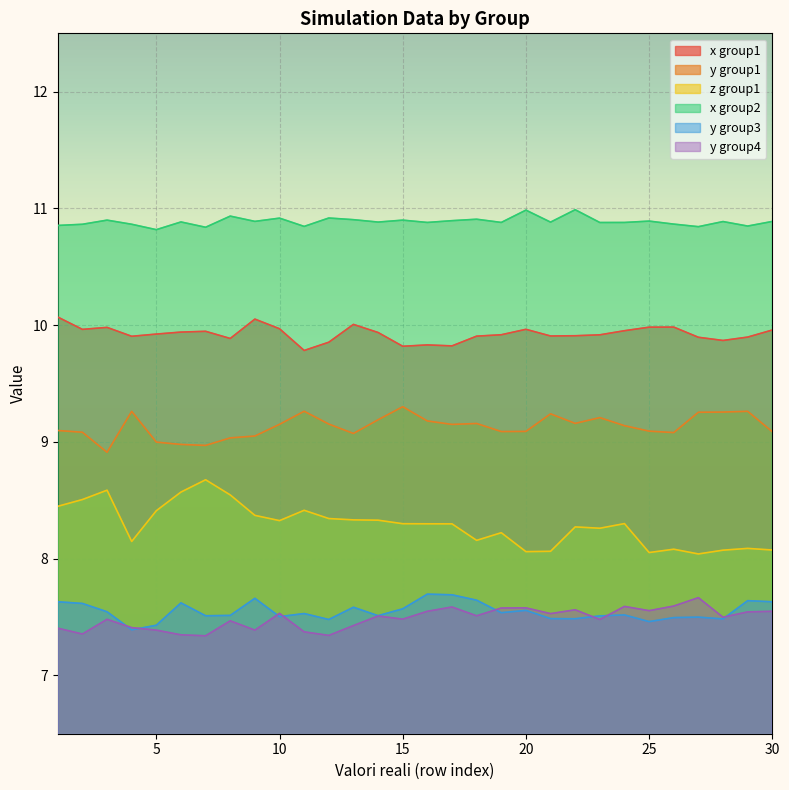

What is the total value across all series at 24?

53.4